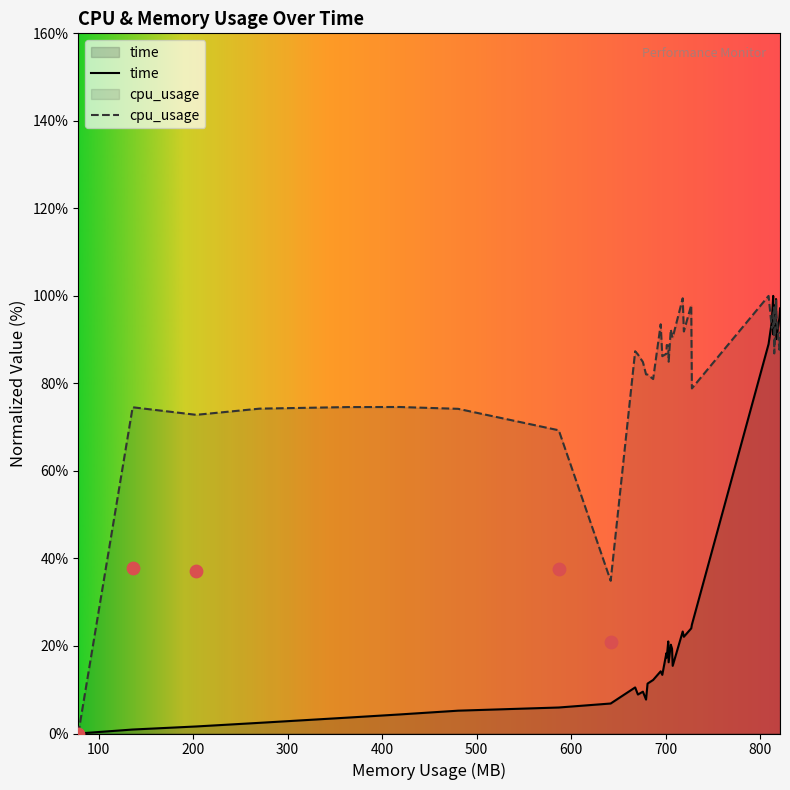

Which series has the largest total across all categories?

cpu_usage